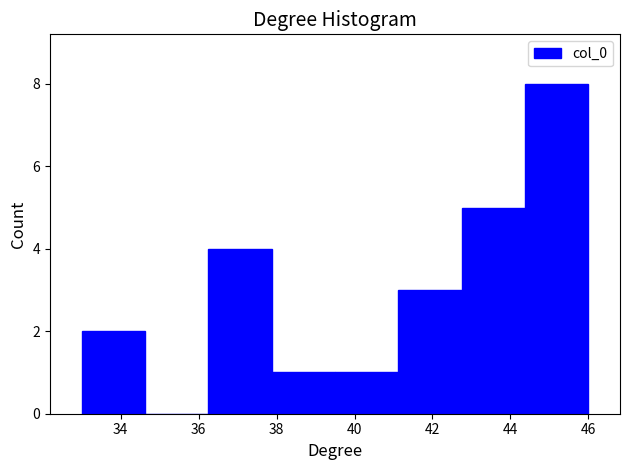

Which range on the x-axis has the tallest bar?

44.4 to 46.0